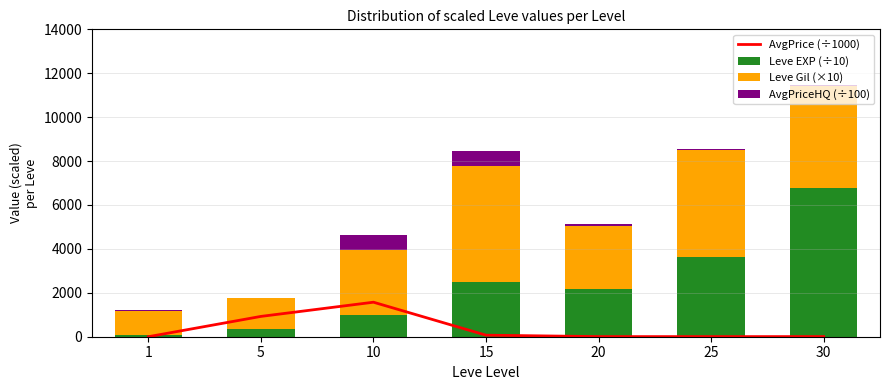

What is the value of the AvgPrice (÷1000) bar at the 2nd from the left?

925.0